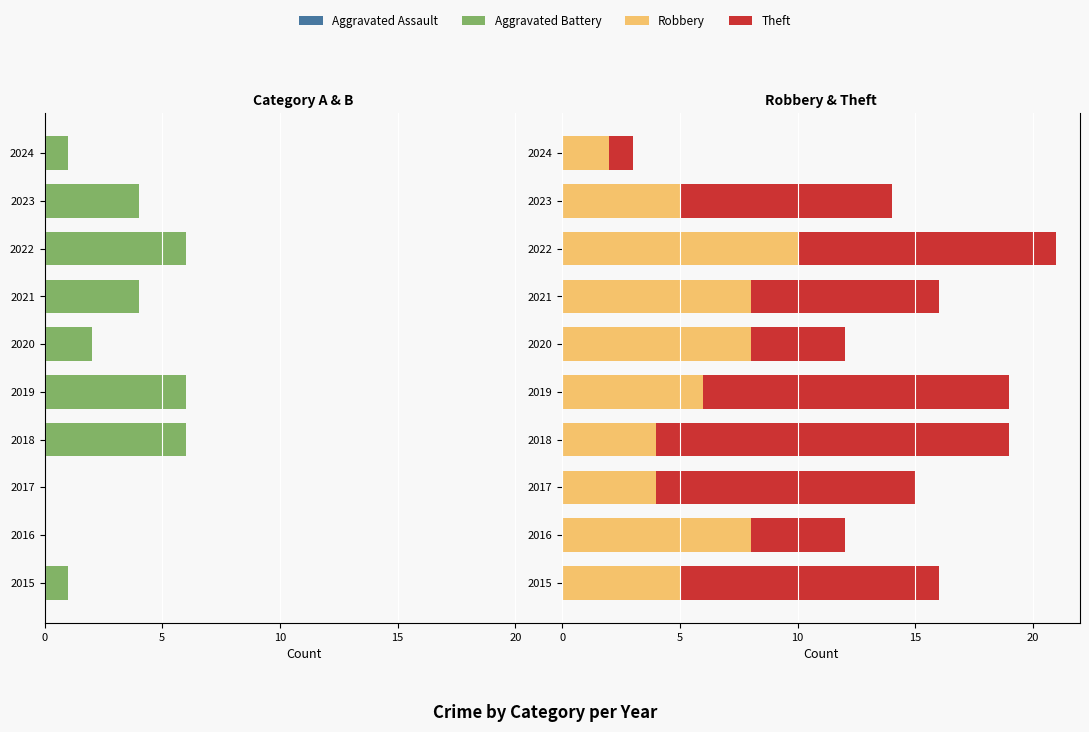

Which series has the largest total across all categories?

Theft